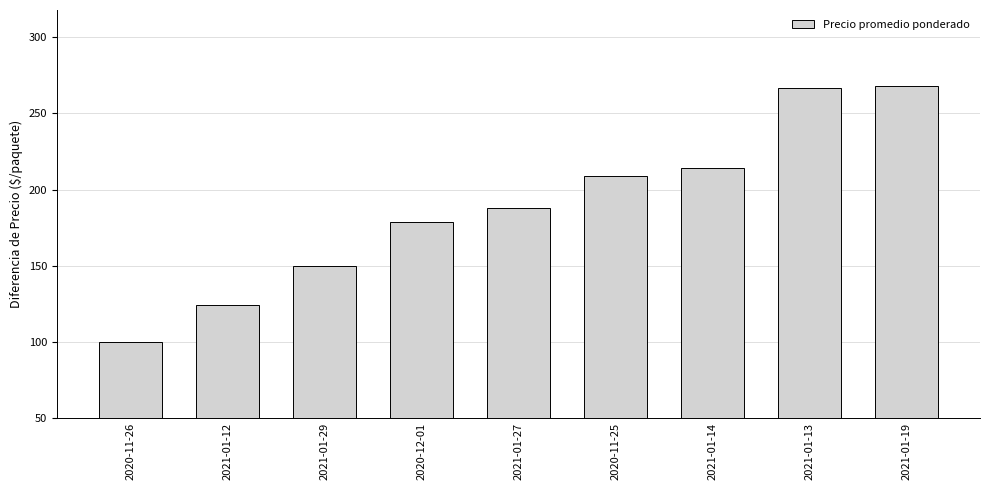

What is the smallest value displayed?

100